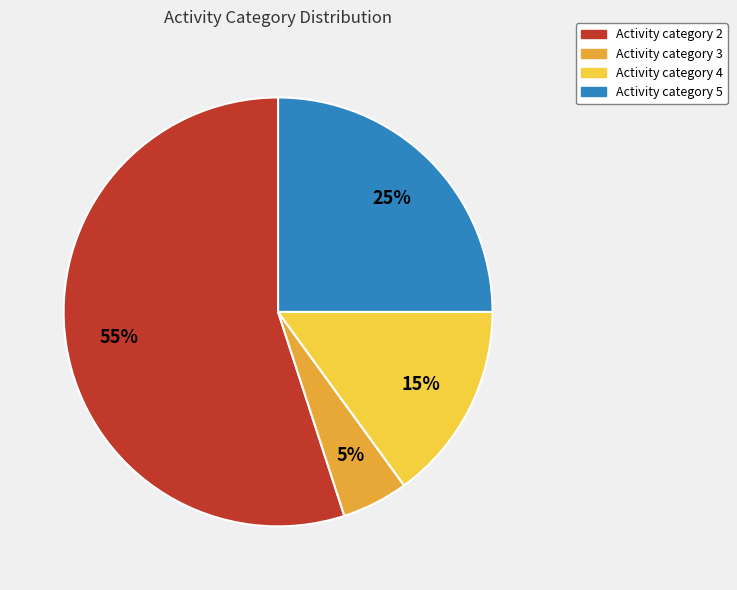

What is the smallest slice in the pie chart?

Activity category 3